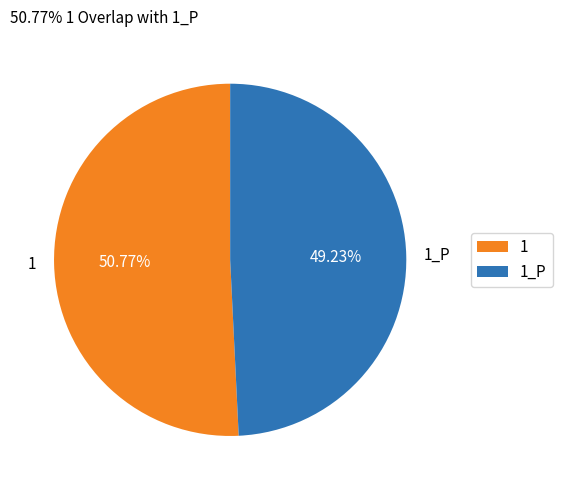

Rank the categories by value from highest to lowest.

1, 1_P